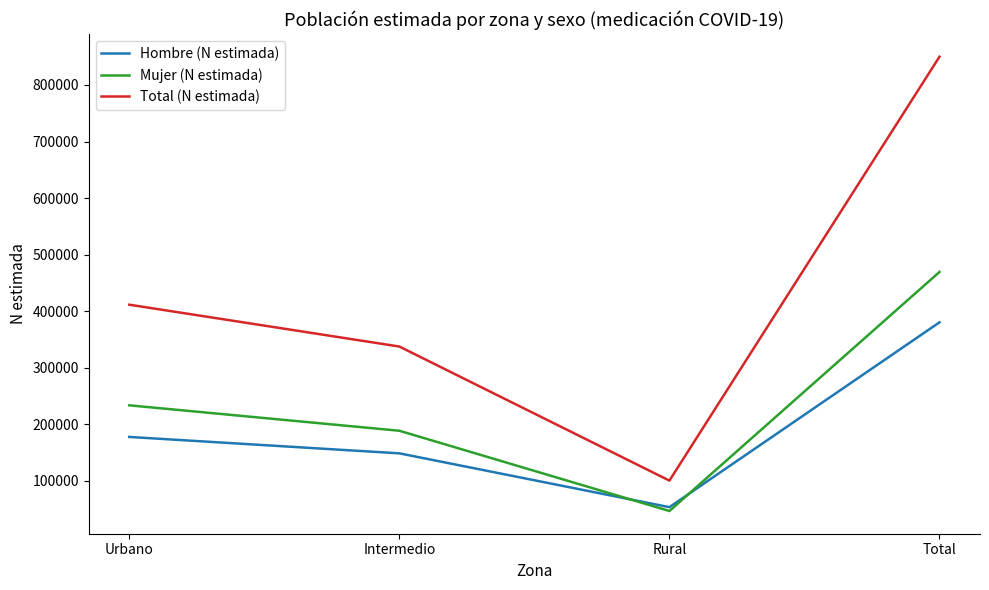

Rank the series by their average value, from highest to lowest.

Total (N estimada), Mujer (N estimada), Hombre (N estimada)